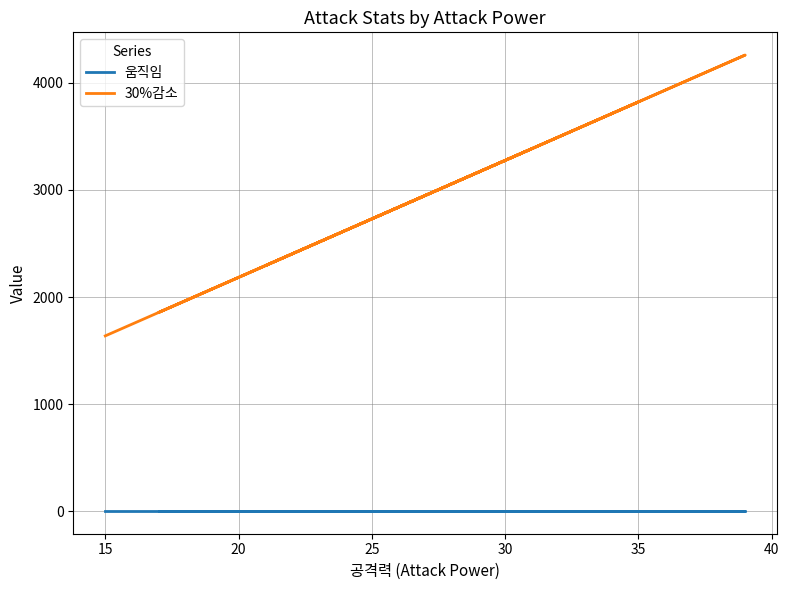

Is this an area chart (filled region under the line)?

No